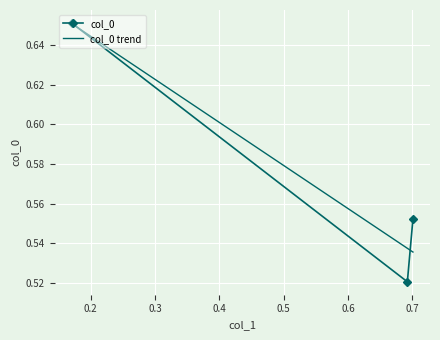

At how many categories does at least one series exceed 0?

3